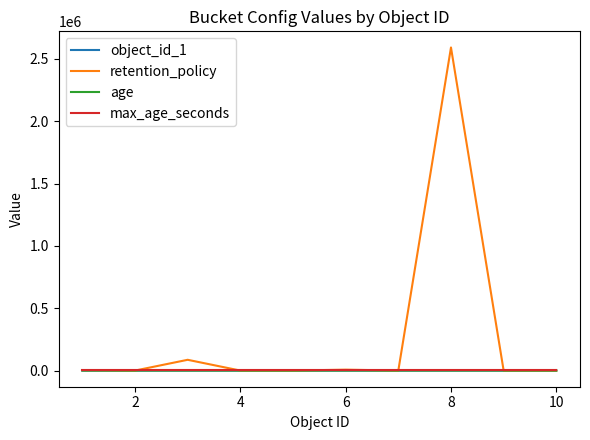

How many distinct data groups are displayed?

4